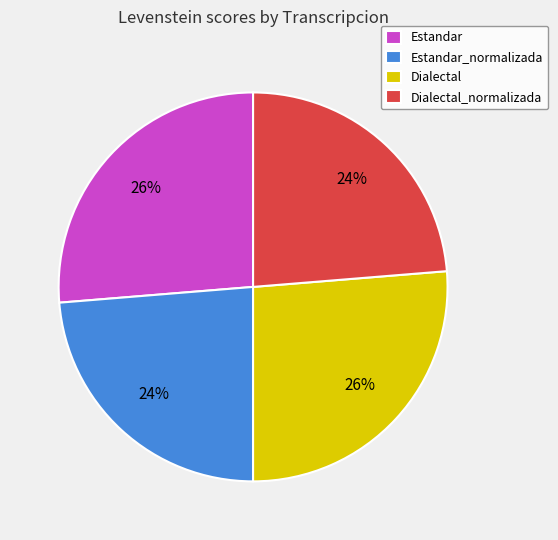

Which has a higher value, Dialectal or Dialectal_normalizada?

Dialectal